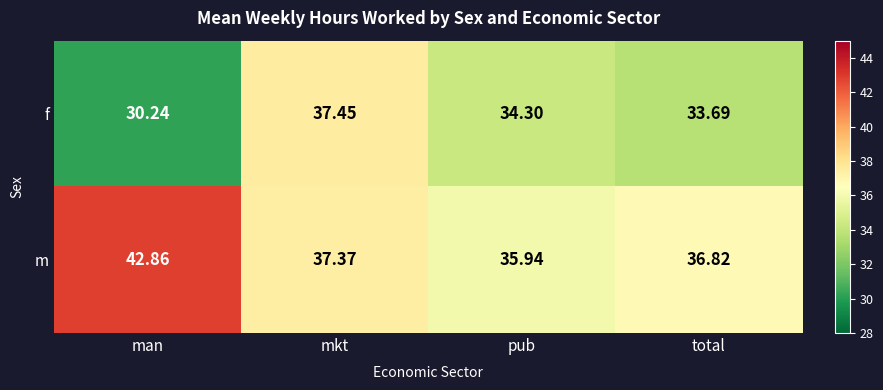

How many distinct data groups are displayed?

2